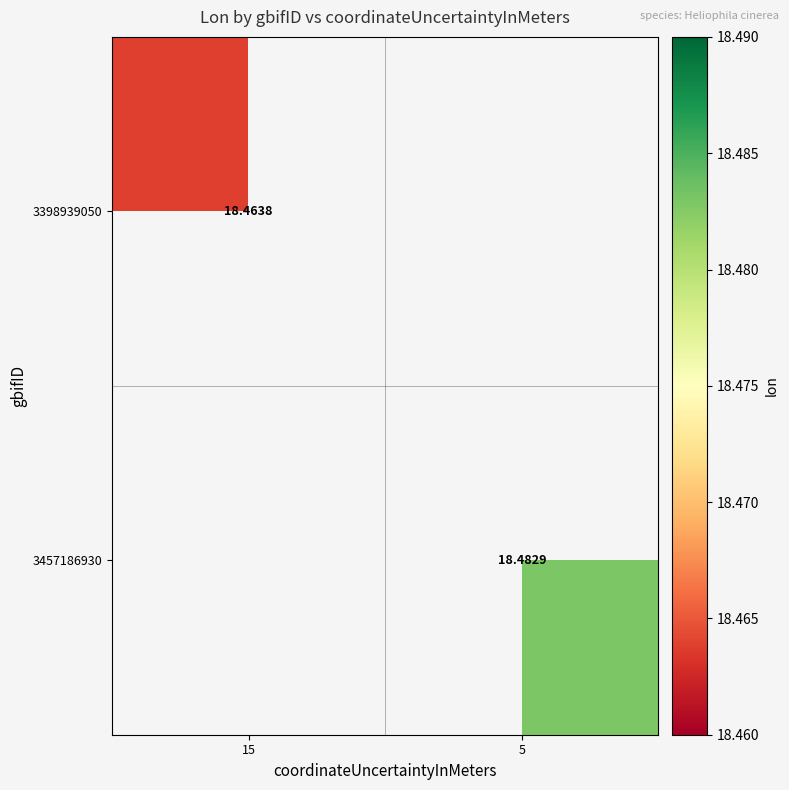

What is the maximum value shown in the chart?

18.5